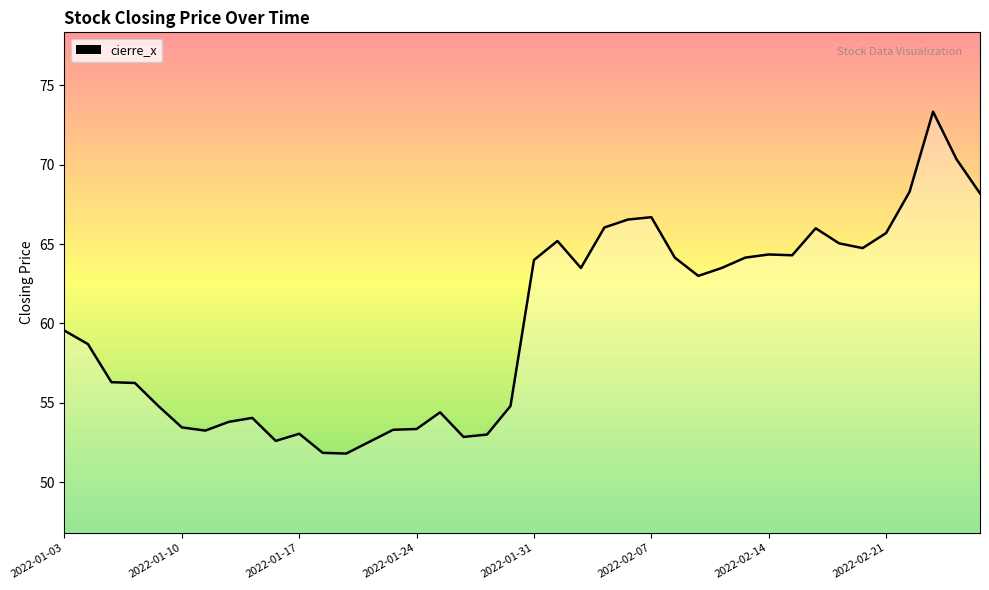

At which category does the chart reach its minimum across all series?

12